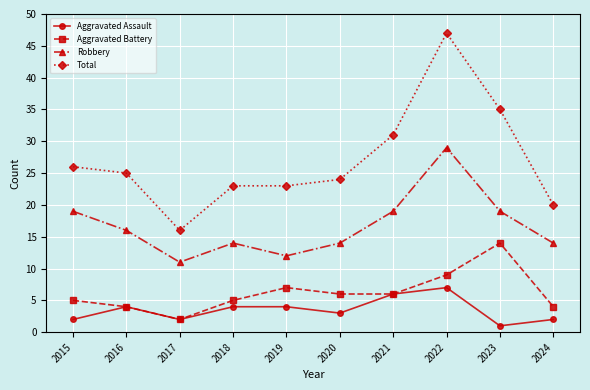

Count the Aggravated Assault values in the range 2 to 4.

7